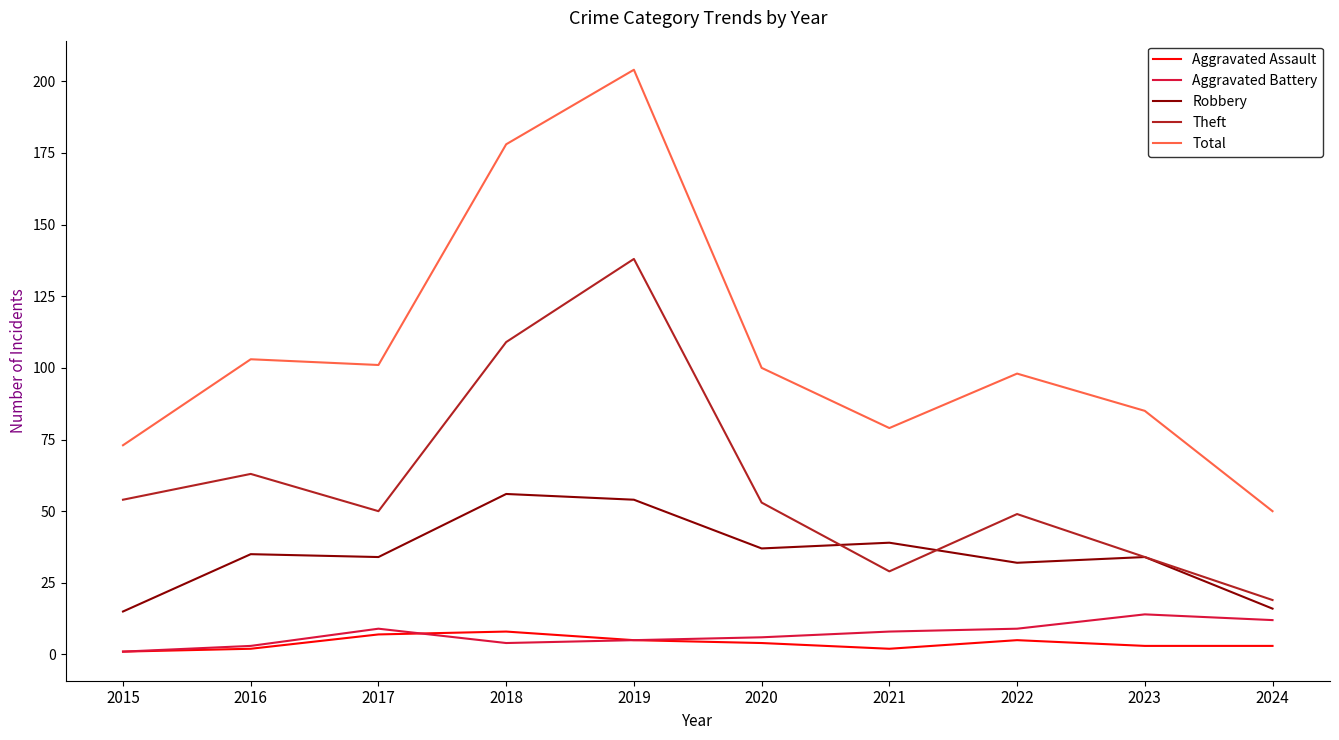

What is the minimum value shown in the chart?

1